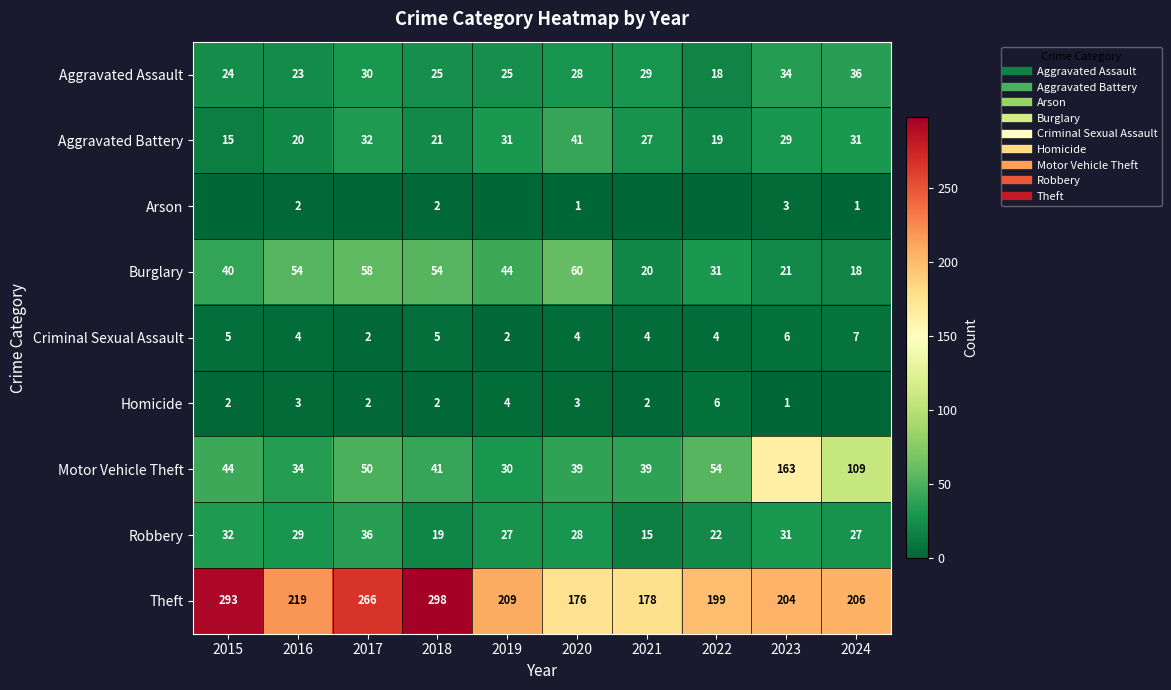

What is the sum of all Theft values?

2248